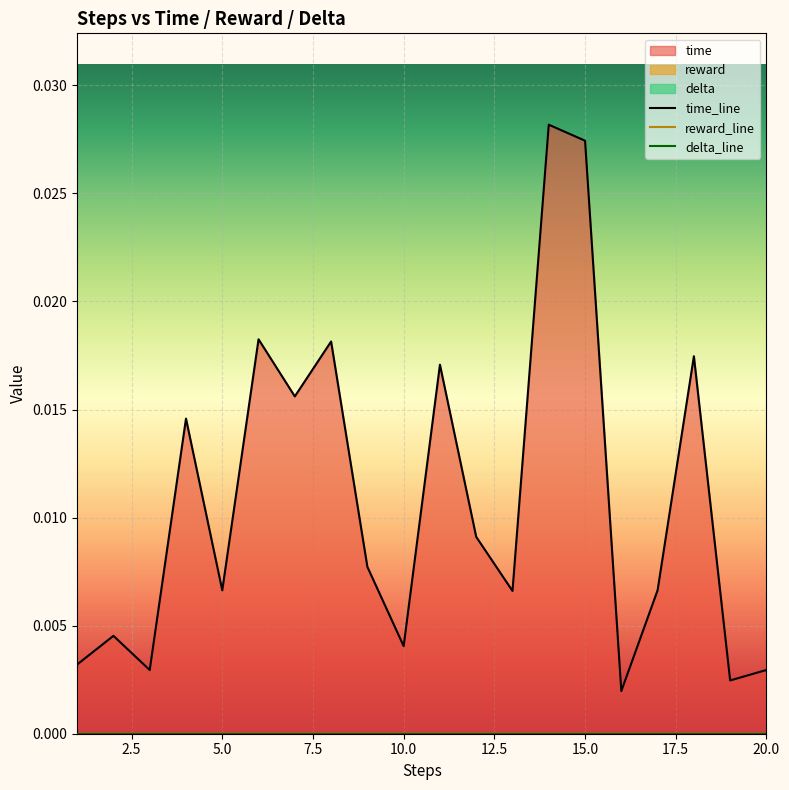

Which series has the widest spread of values?

time_line